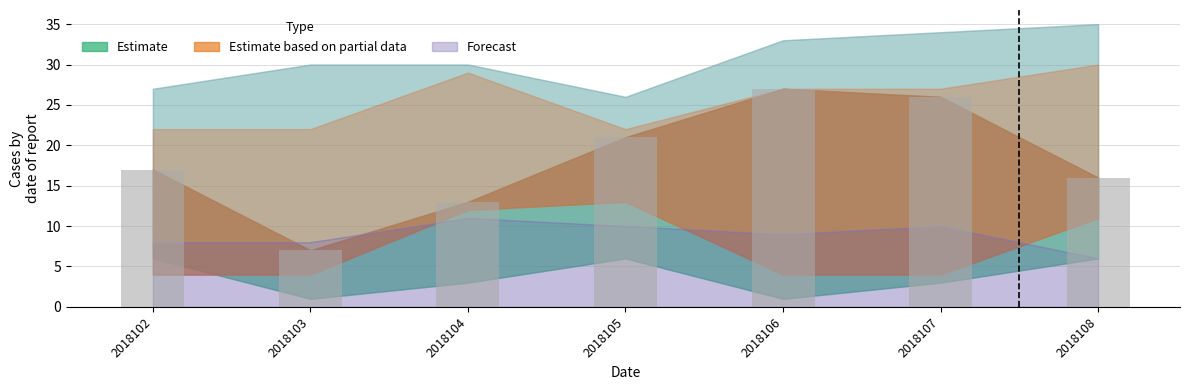

What is the difference between the maximum and minimum values?

20